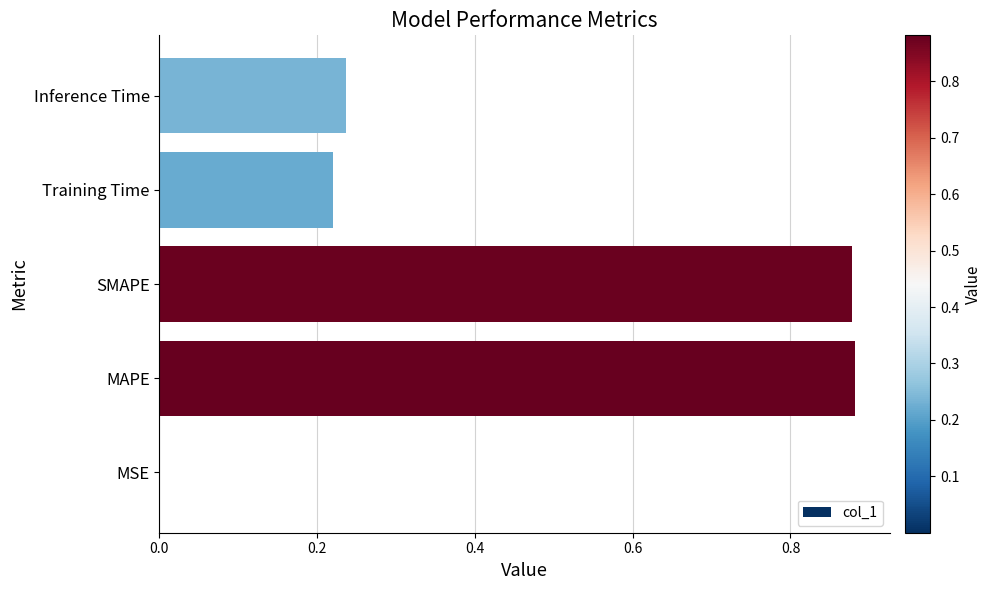

What is the sum of all values?

2.2